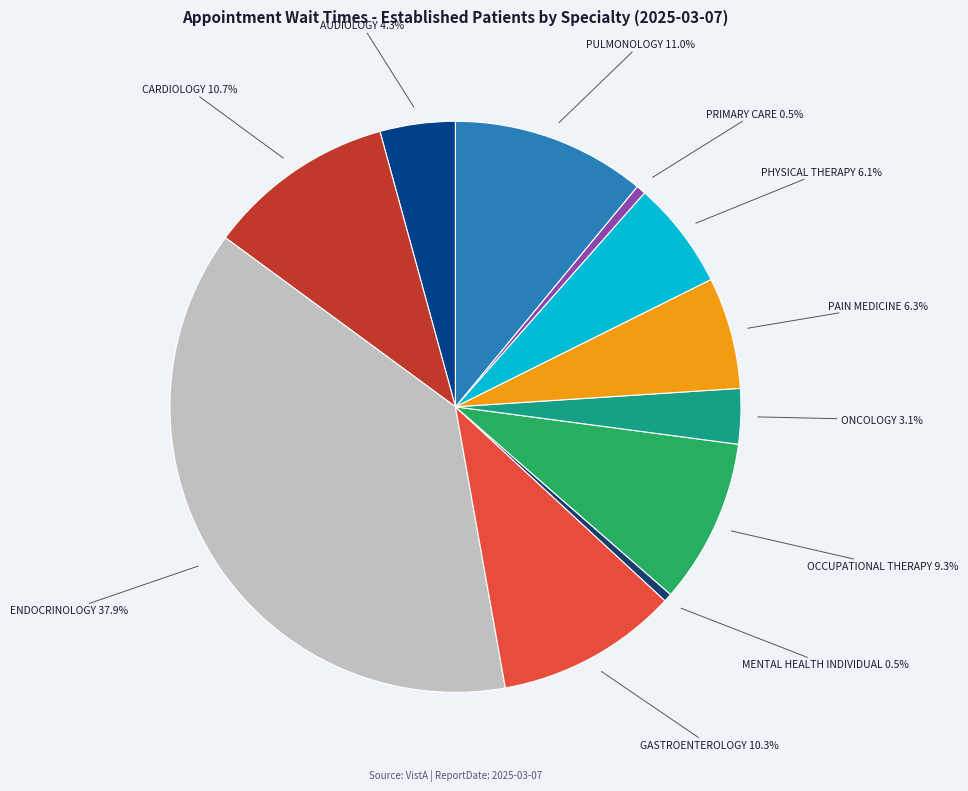

What is the ratio of the value at AUDIOLOGY to the value at ONCOLOGY?

1.4